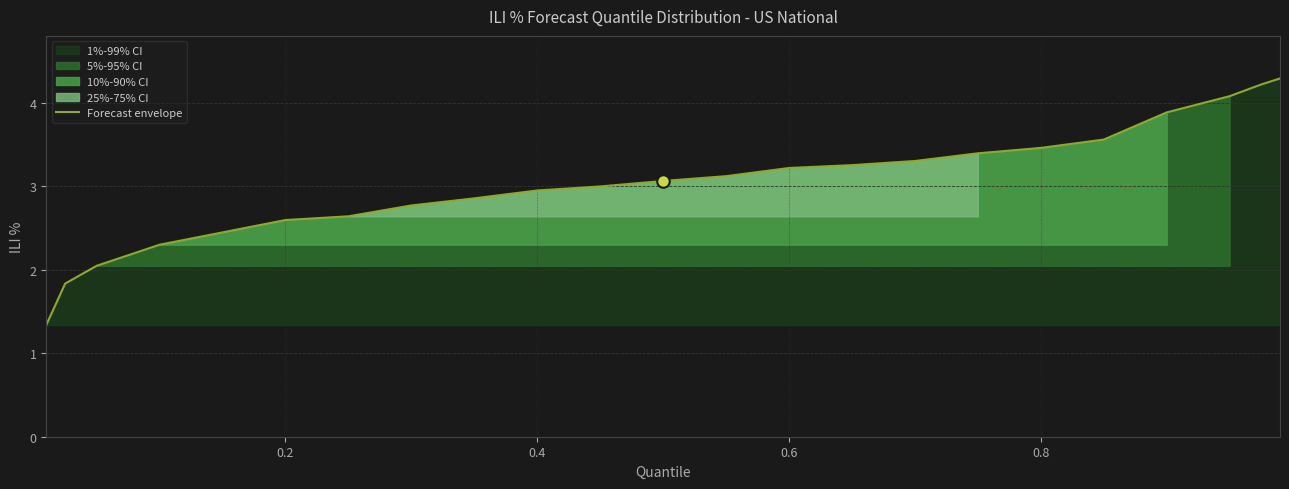

What is the maximum value for Forecast envelope?

4.3